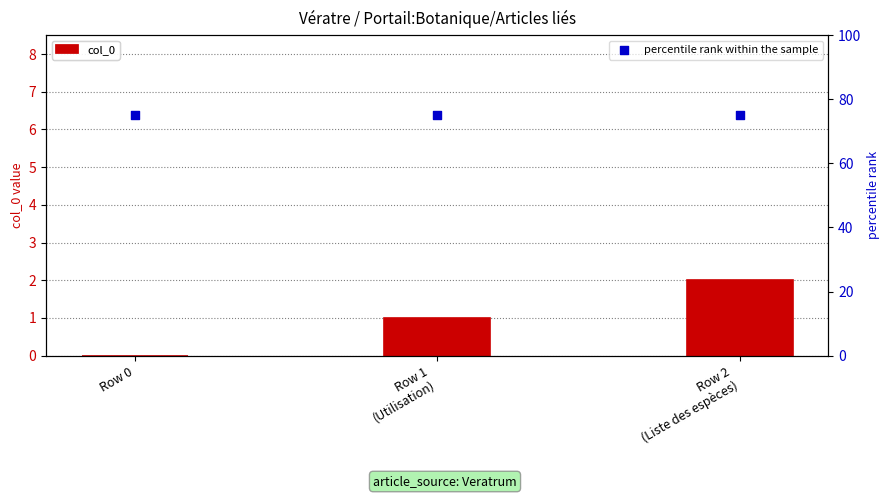

Which series has the largest total across all categories?

percentile rank within the sample